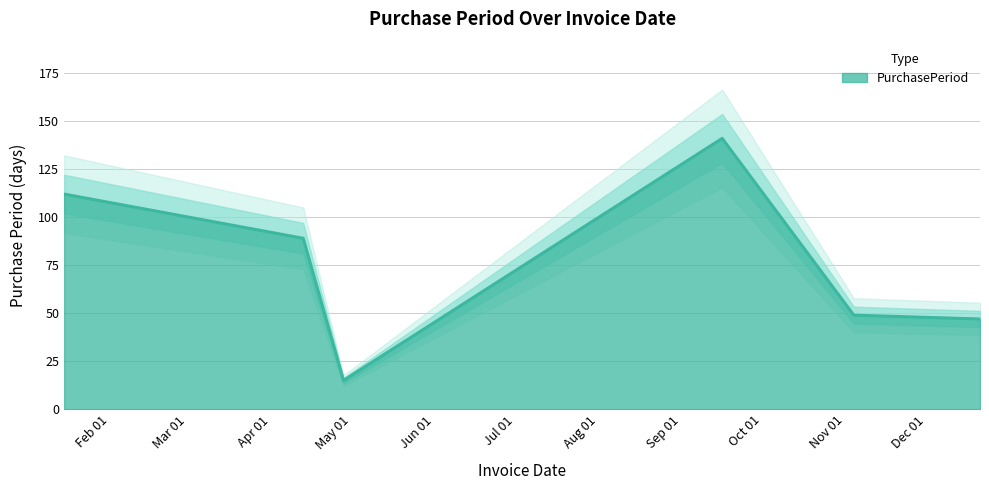

What is the sum of all values?

453